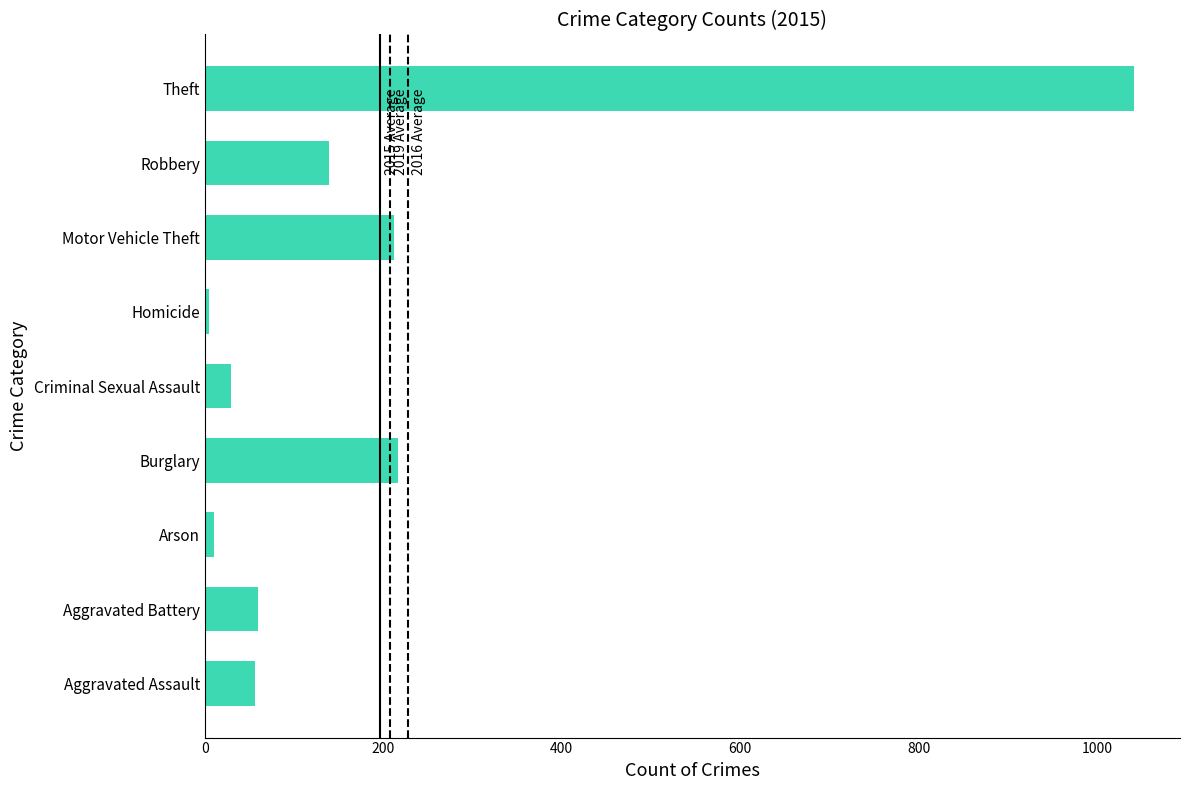

What is the change in value from Aggravated Assault to Burglary?

+160